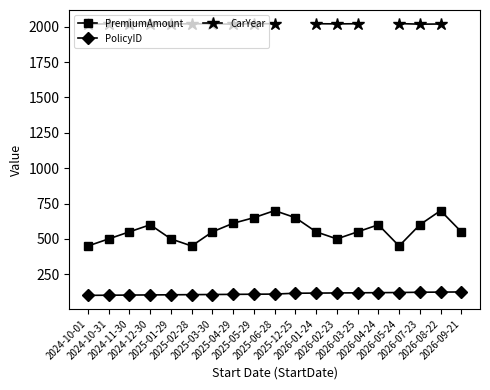

At which label is CarYear closest to 2020?

2024-10-31